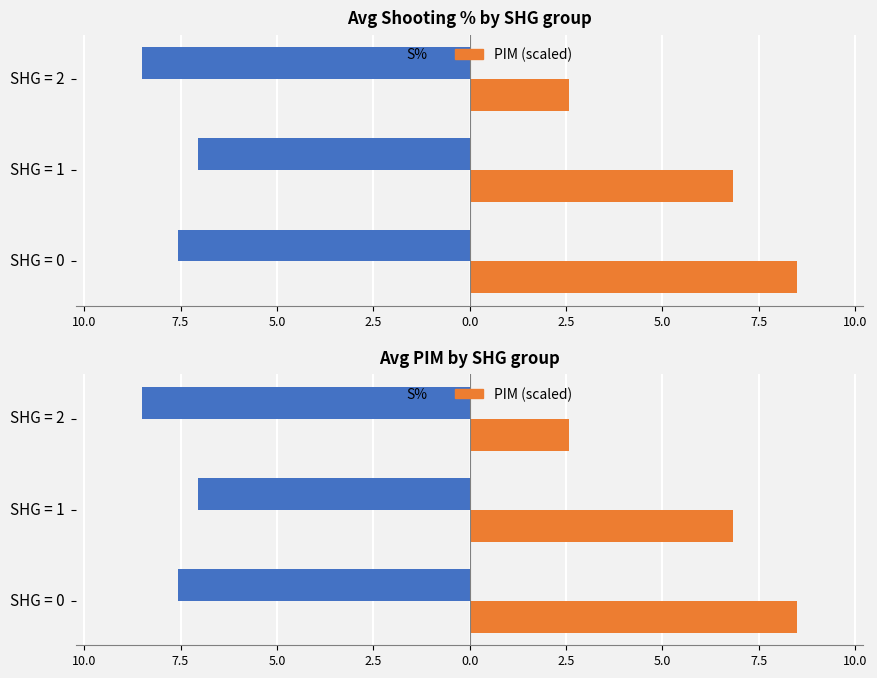

The PIM series shows 11.0 at SHG = 1. True or false?

False